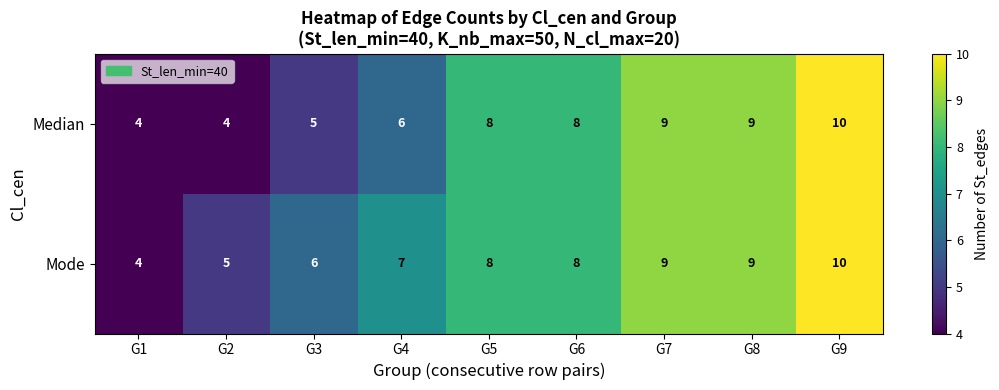

Rank the series by their average value, from highest to lowest.

Mode, Median